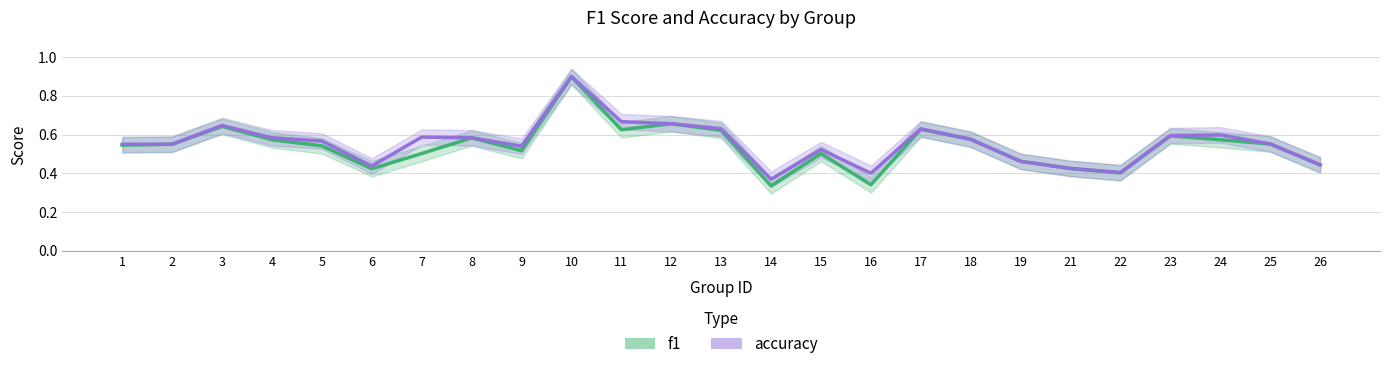

Which series changed the most between 14 and 21?

f1